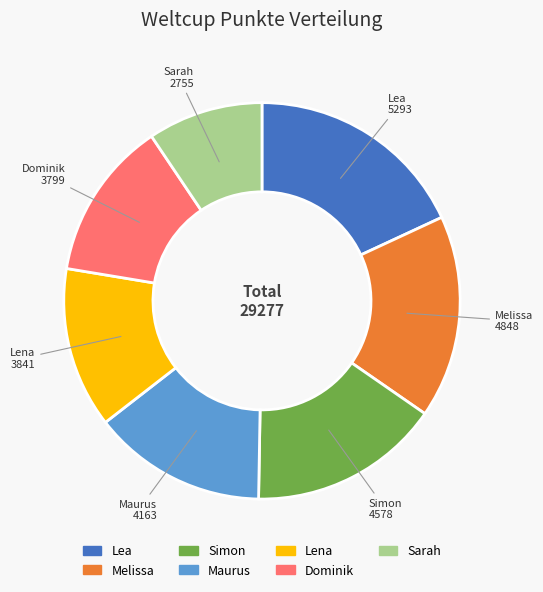

Is it true that Lea is 7% of the pie?

False